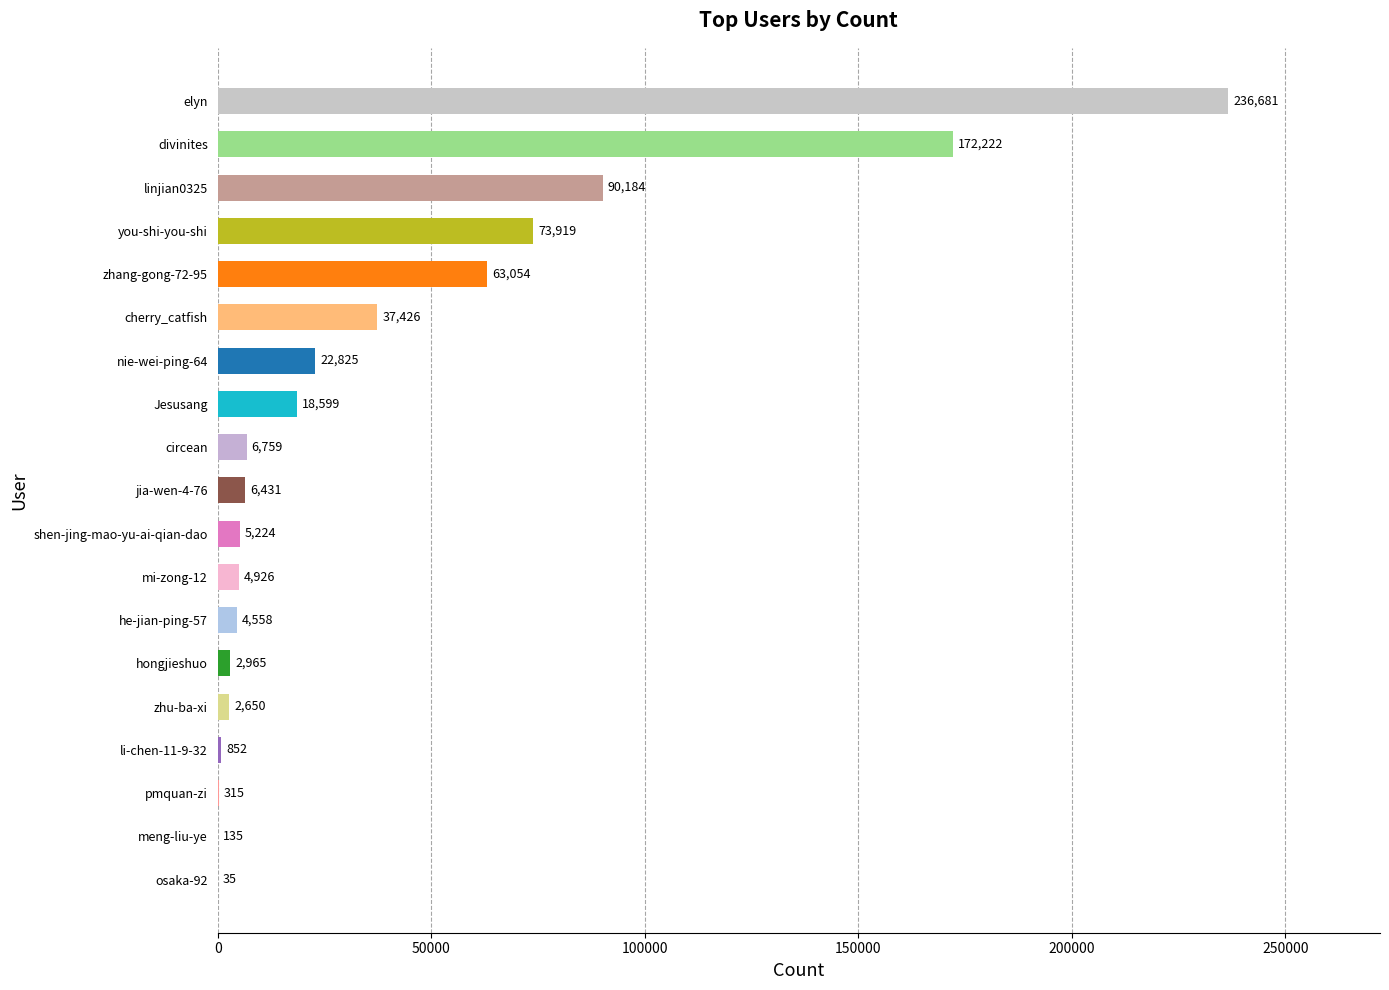

Between mi-zong-12 and circean, which is larger?

circean